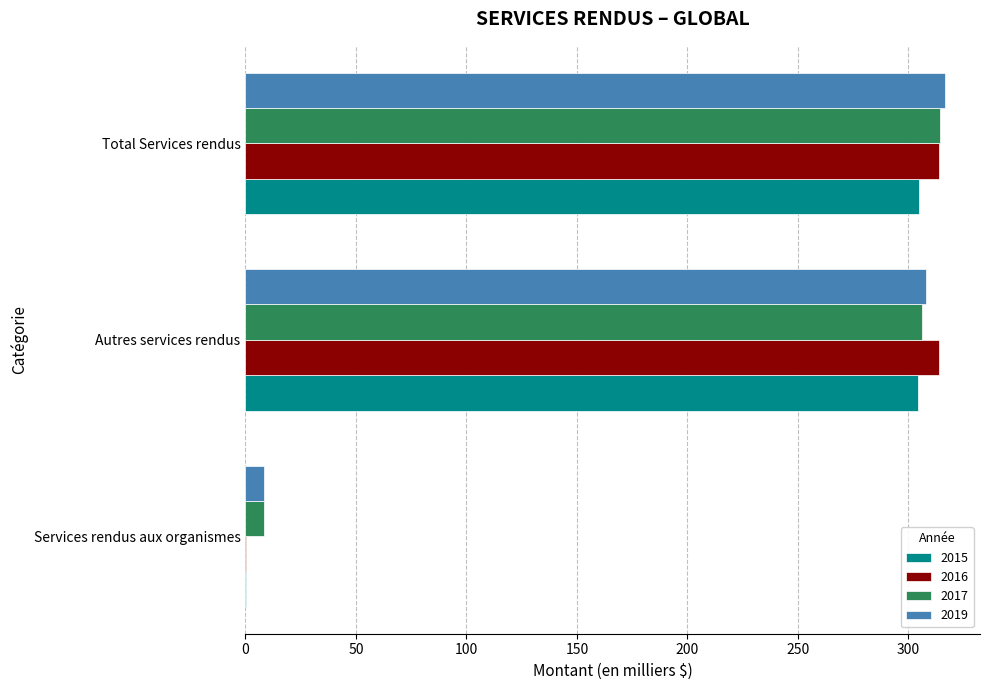

Is it true that 2017 equals 306.2 at Autres services rendus?

True